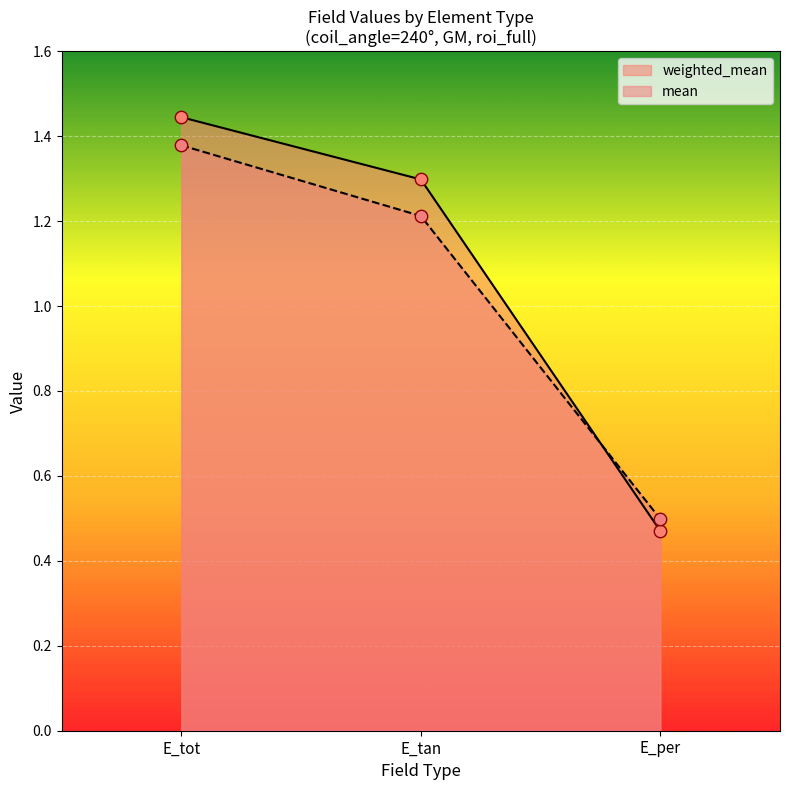

Which series has the widest spread of Y values?

weighted_mean